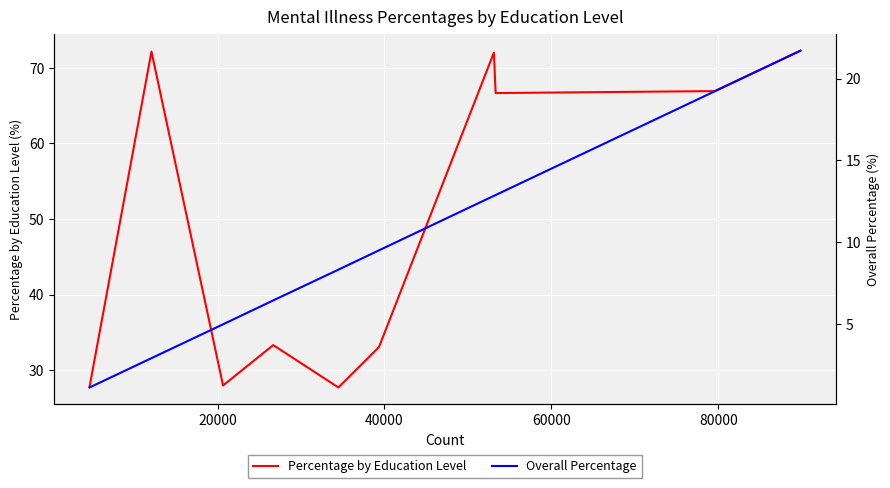

Which series has the largest total across all categories?

Percentage by Education Level